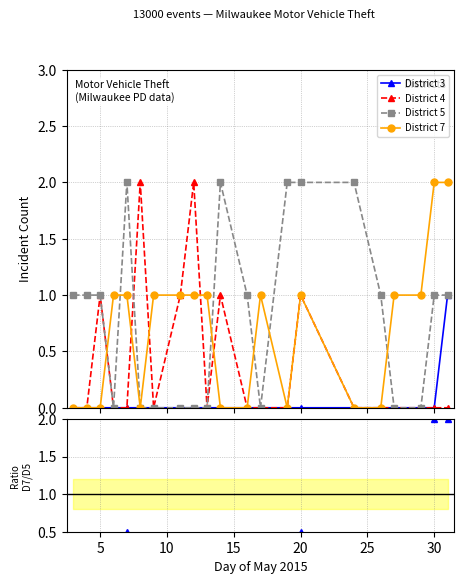

True or false: District 7 and Ratio D7/D5 intersect in this chart.

False